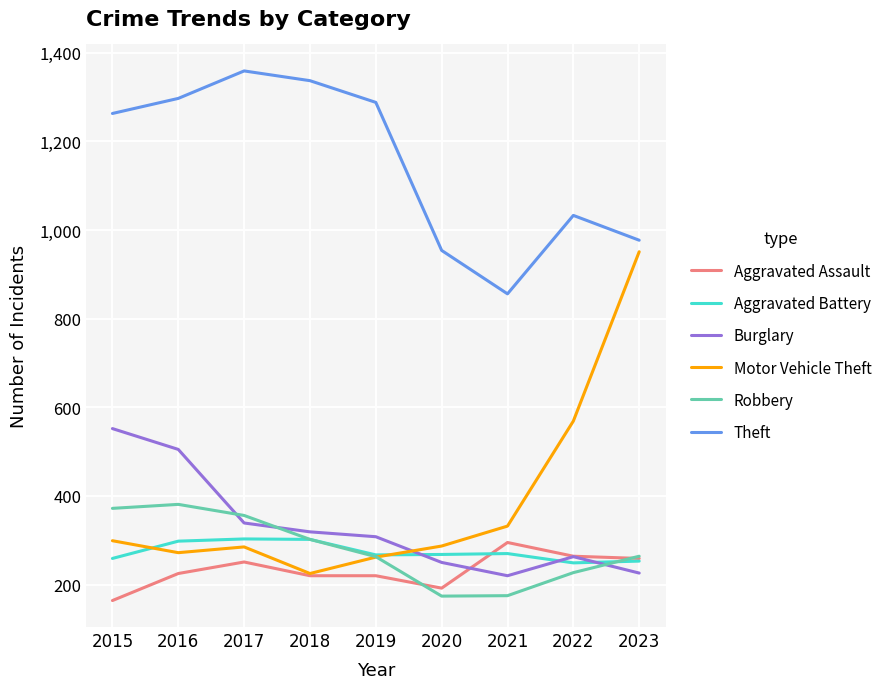

The value of Robbery at 2023 is 264. True or false?

True